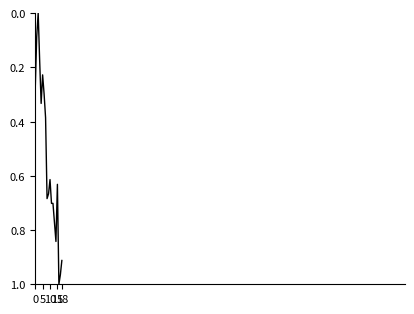

Does the chart display data point markers on the line(s)?

No